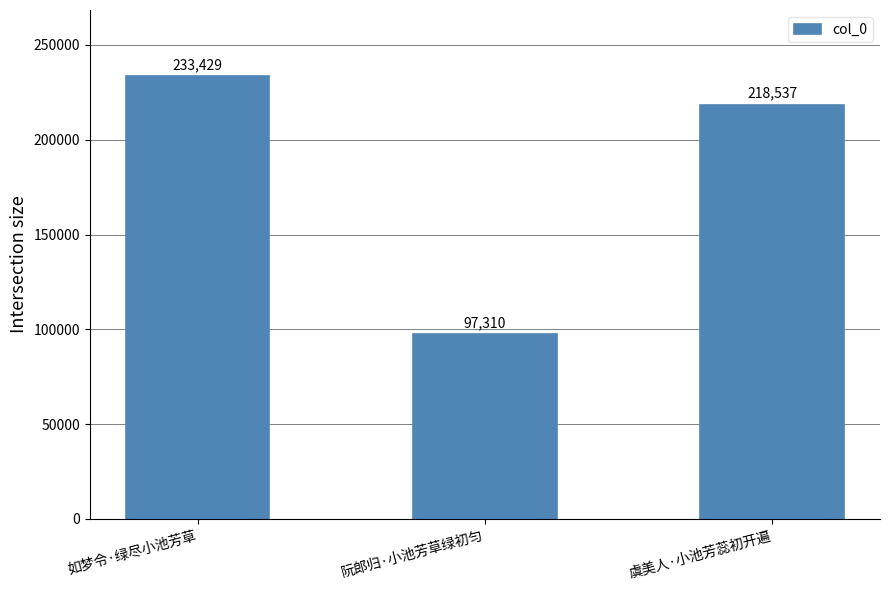

At which label is the value closest to 165369?

虞美人·小池芳蕊初开遍